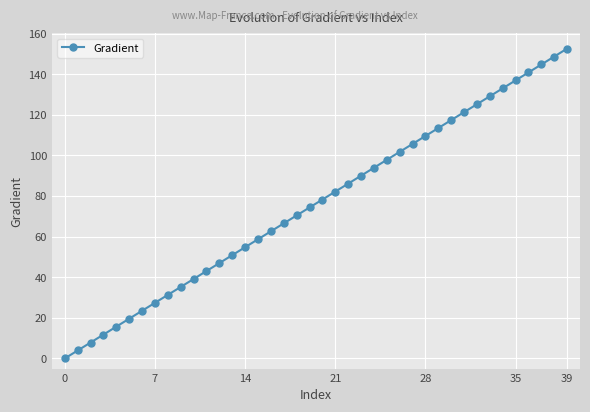

How many distinct data groups are displayed?

1